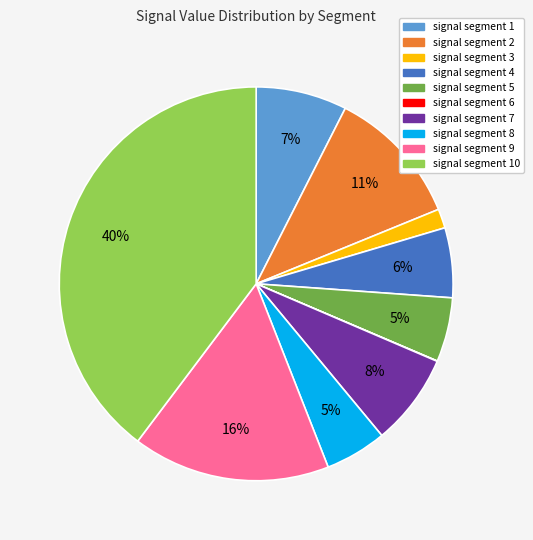

To the nearest percent, what is the difference between the largest and smallest slice percentages?

40%